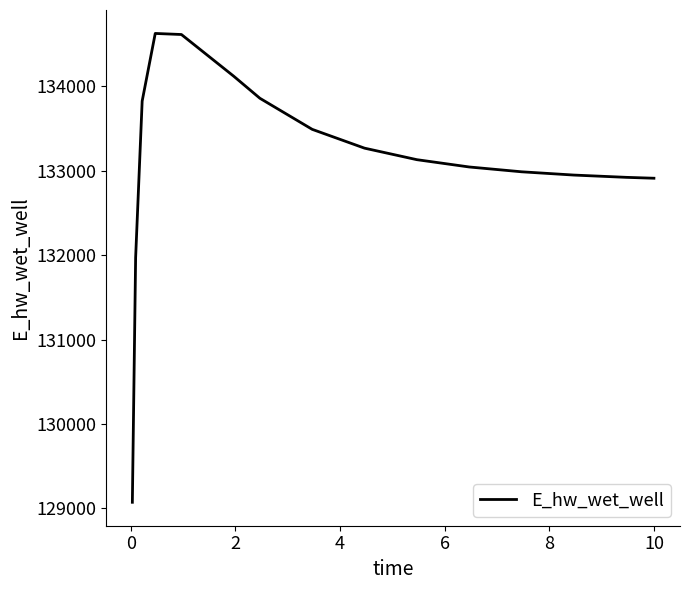

Is this an area chart (filled region under the line)?

No